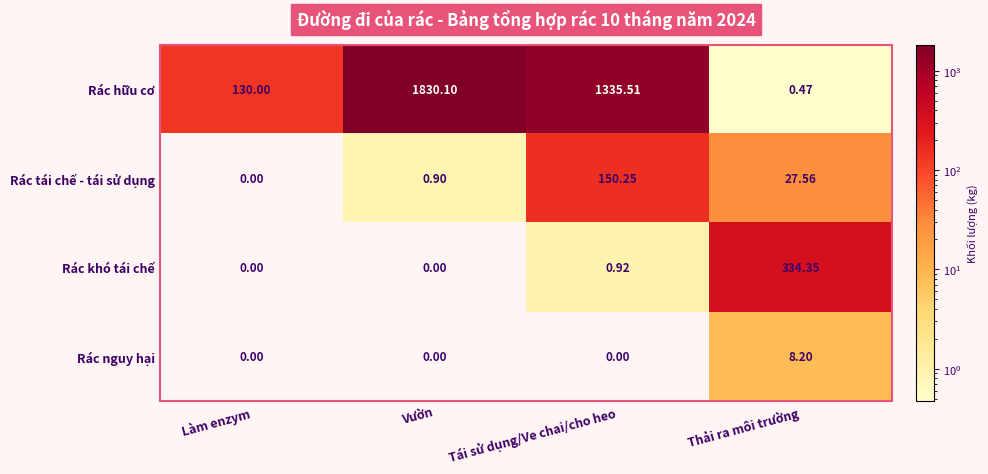

Where is Rác hữu cơ nearest to the value 915?

Tái sử dụng/Ve chai/cho heo